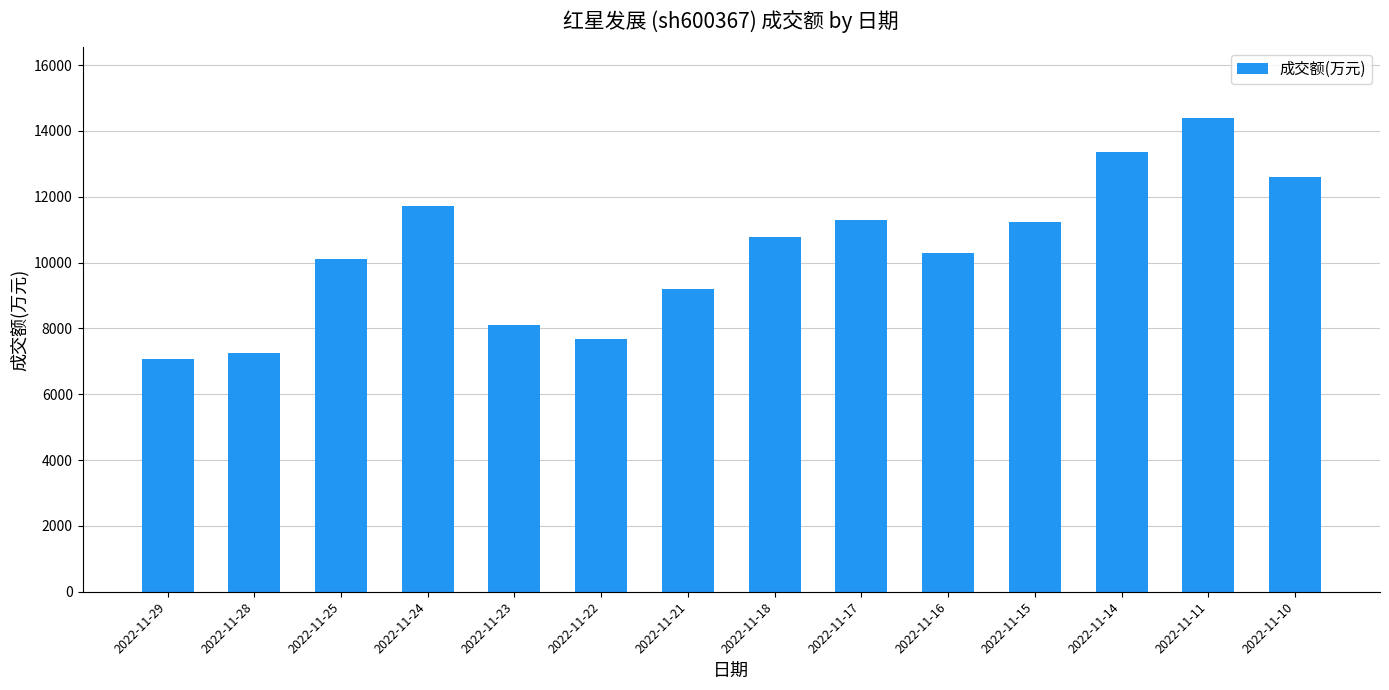

Between 2022-11-14 and 2022-11-23, which is larger?

2022-11-14